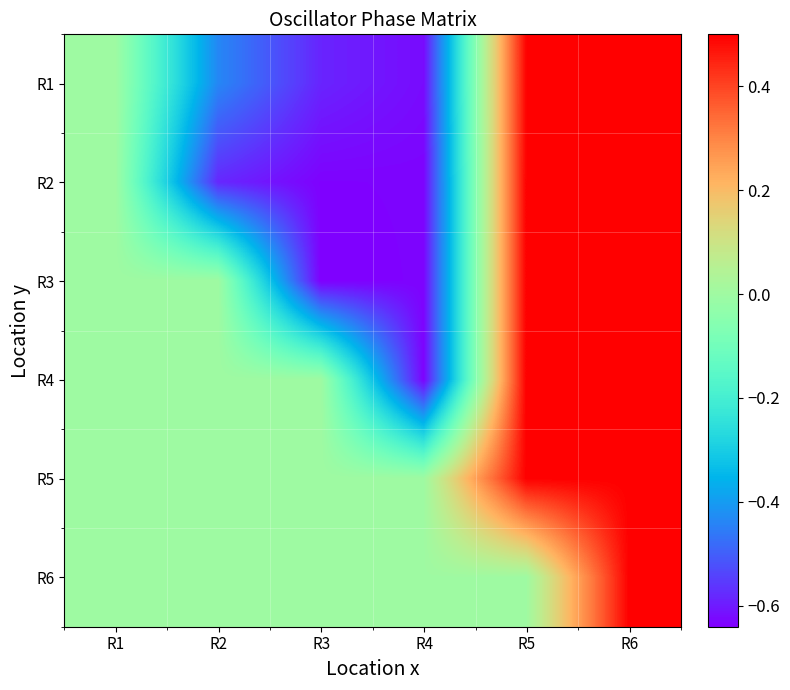

Which series changed the most between R3 and R6?

R3